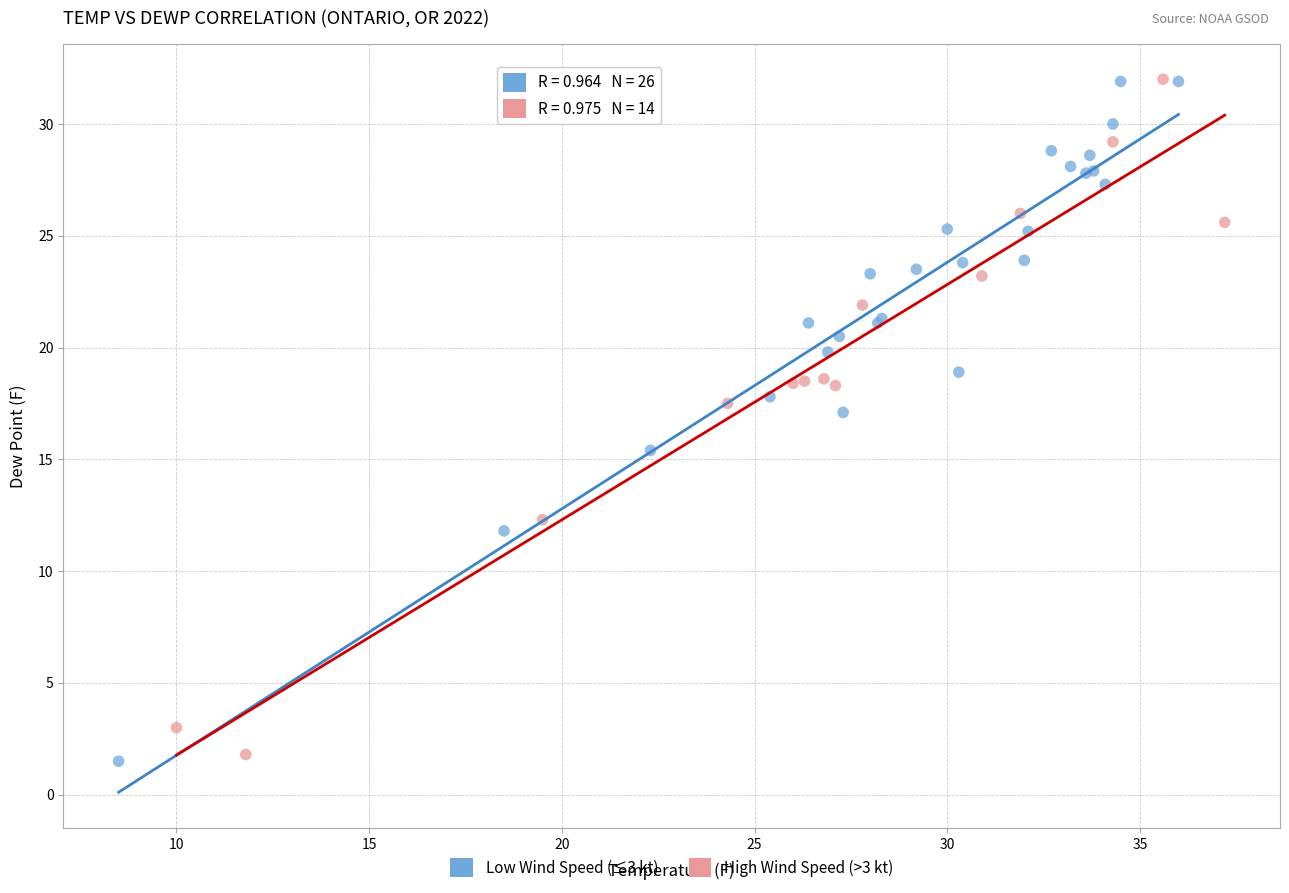

Which series has the widest spread of Y values?

Low Wind Speed (≤3 kt)